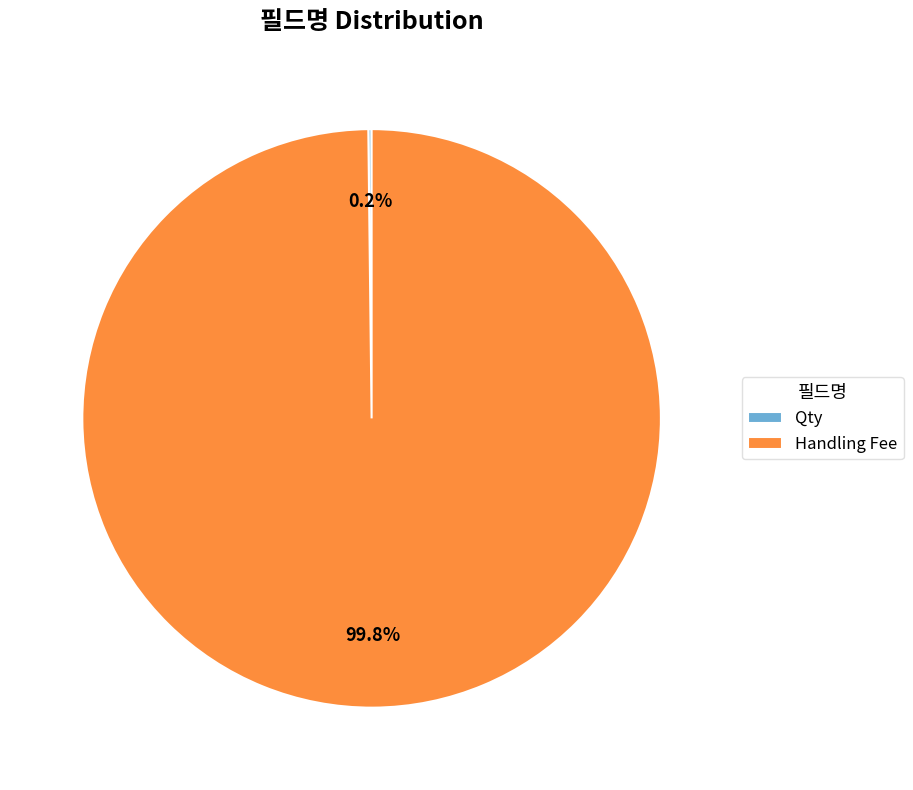

What percentage is the Handling Fee slice, to the nearest percent?

100%